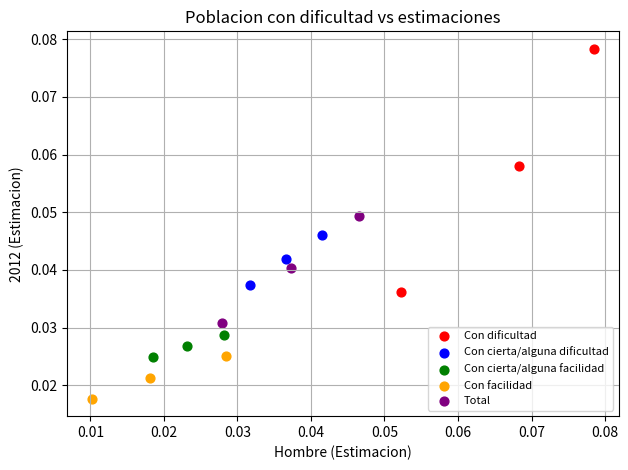

Which series has the largest Y range (max minus min)?

Con dificultad